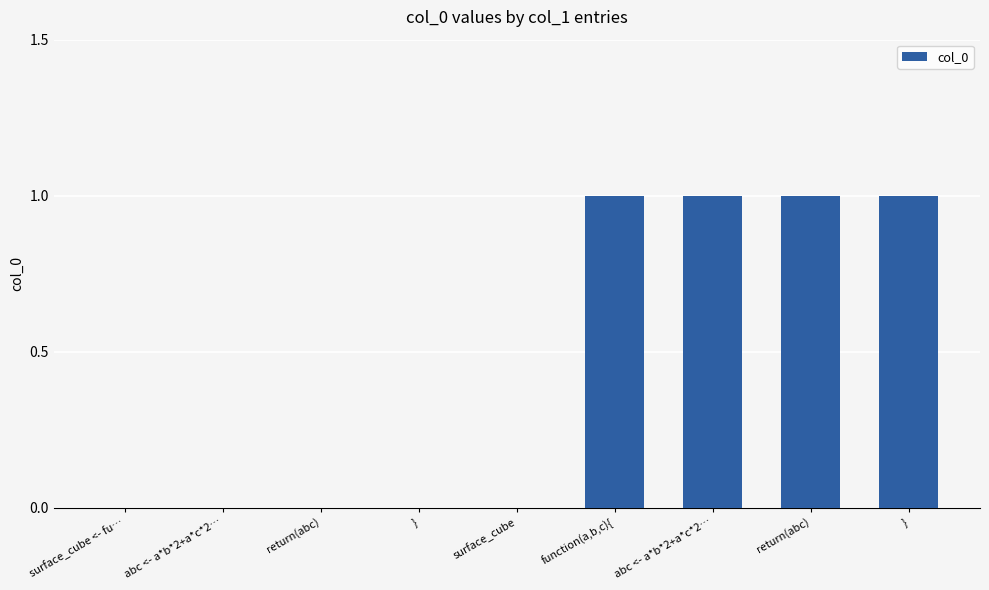

What is the difference between the maximum and minimum values?

1